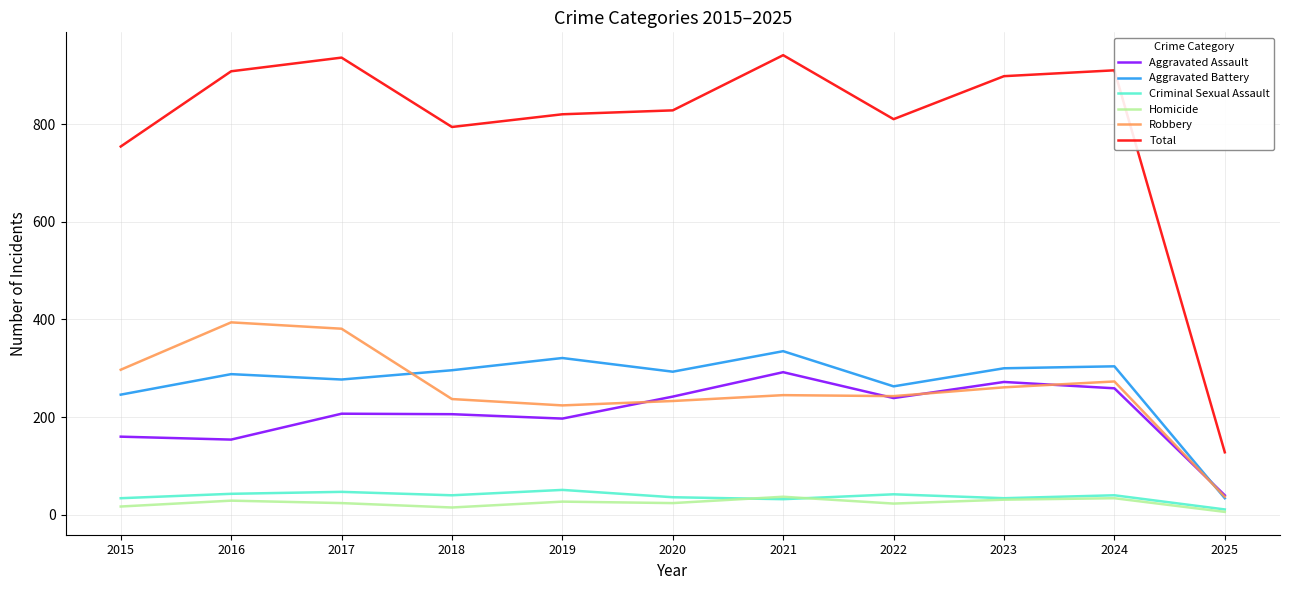

How many interior local peaks does the Aggravated Assault series have?

3